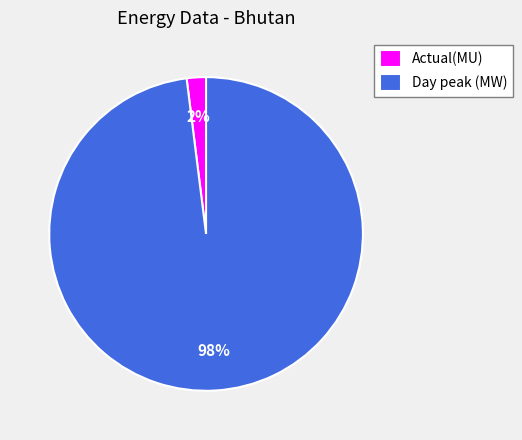

To the nearest percent, what percentage of the pie is Day peak (MW)?

98%